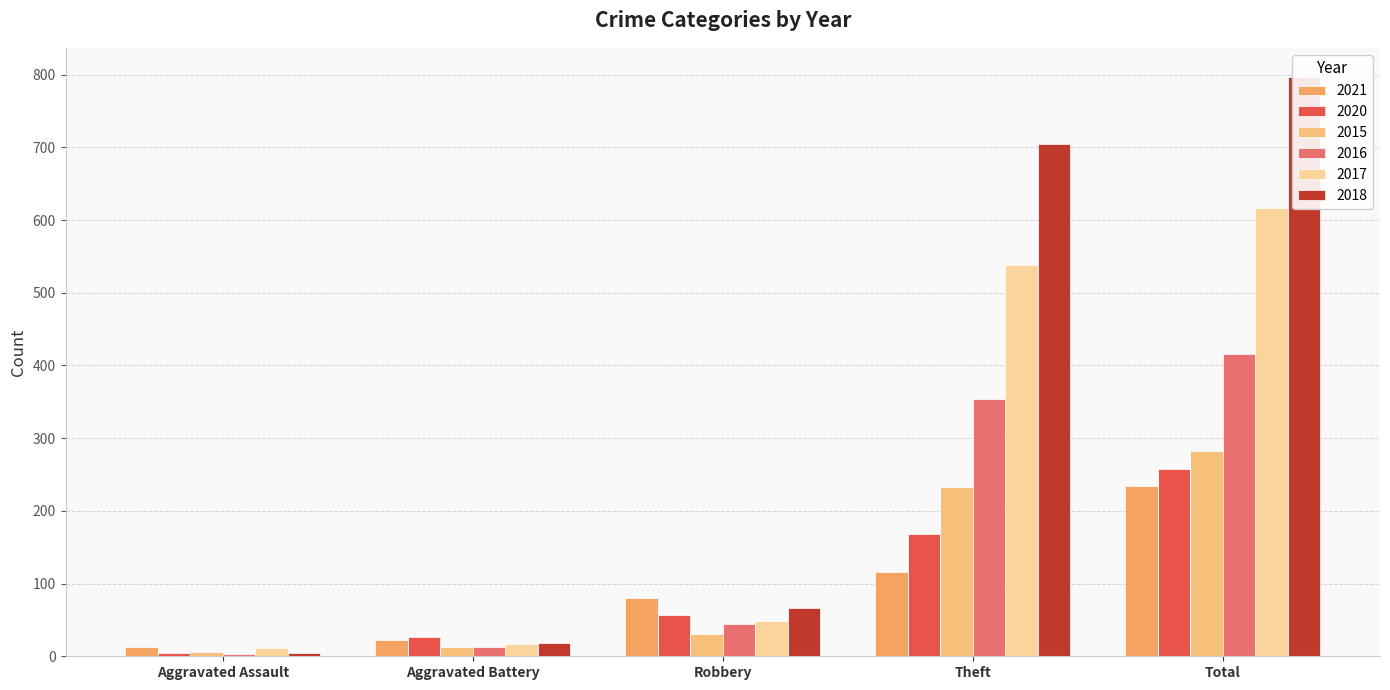

What is the average value of the 2015 series?

113